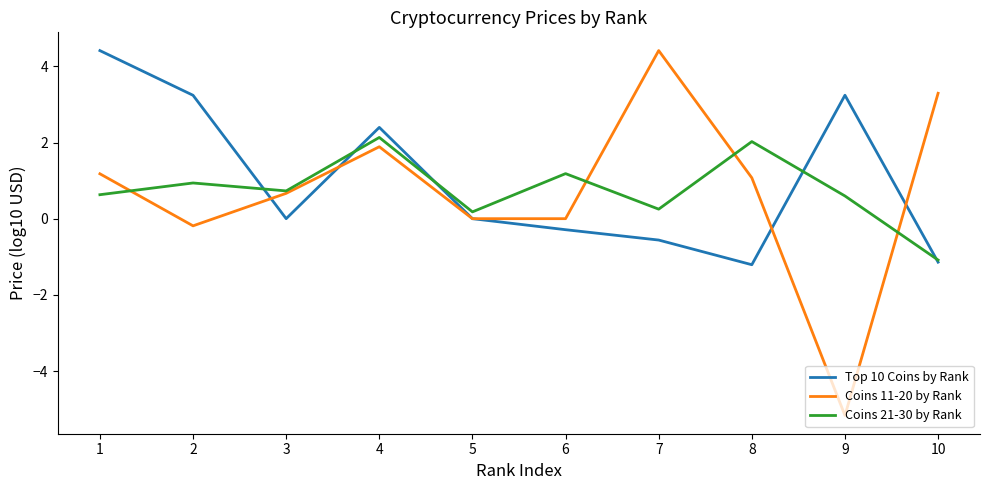

The value of Top 10 Coins by Rank at 1 is 4.4. True or false?

True